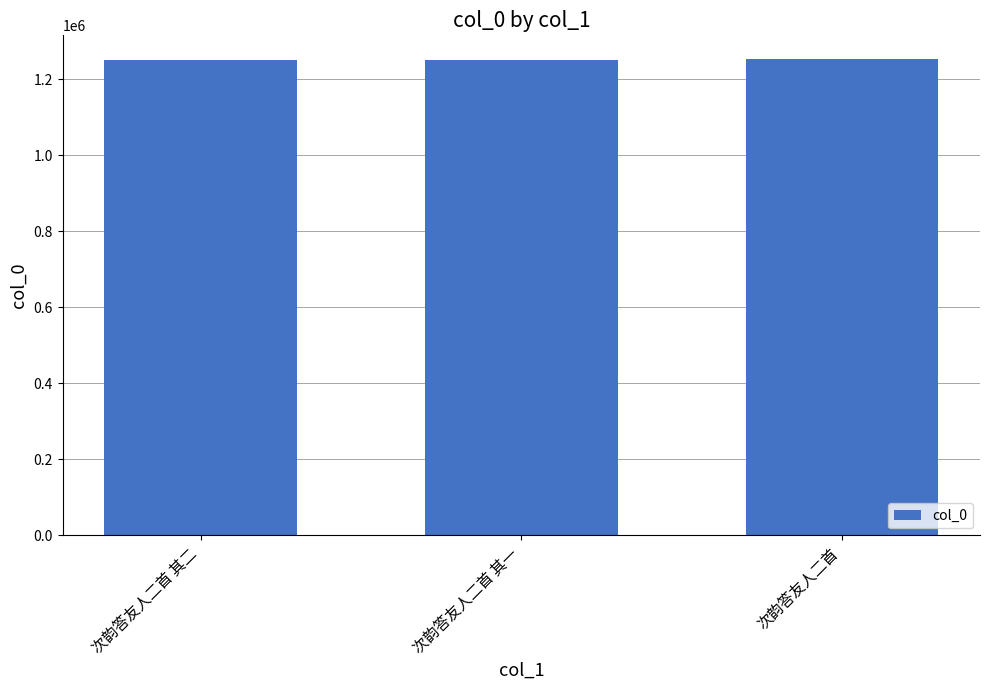

What is the sum of all values?

3754255